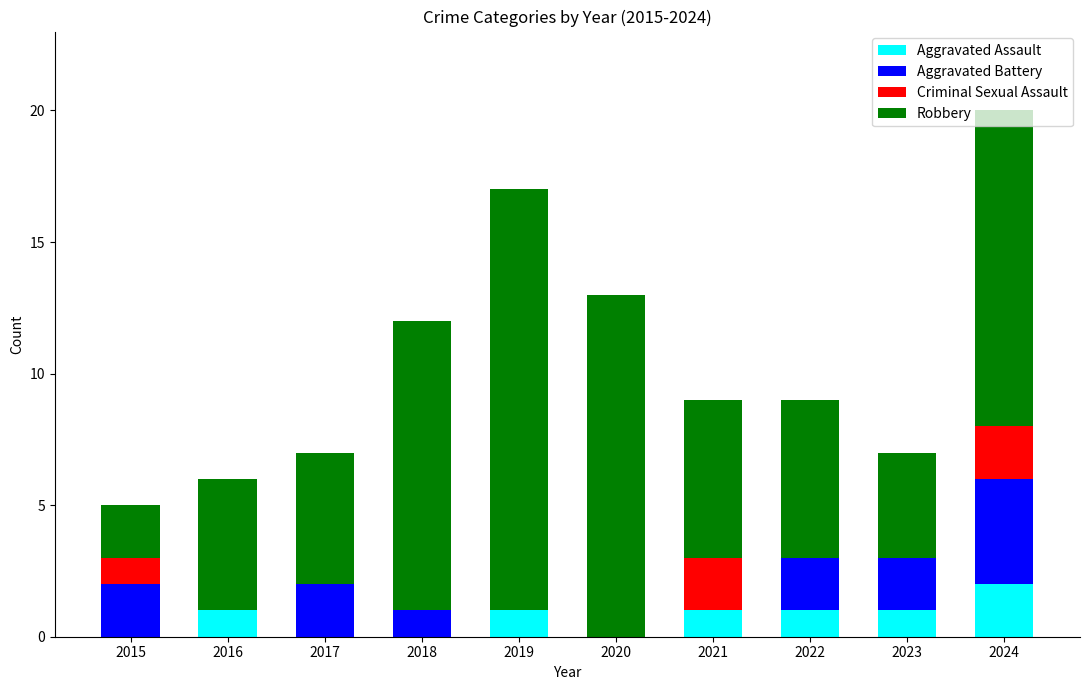

True or false: Aggravated Assault has a value of 1 at 2018.

False